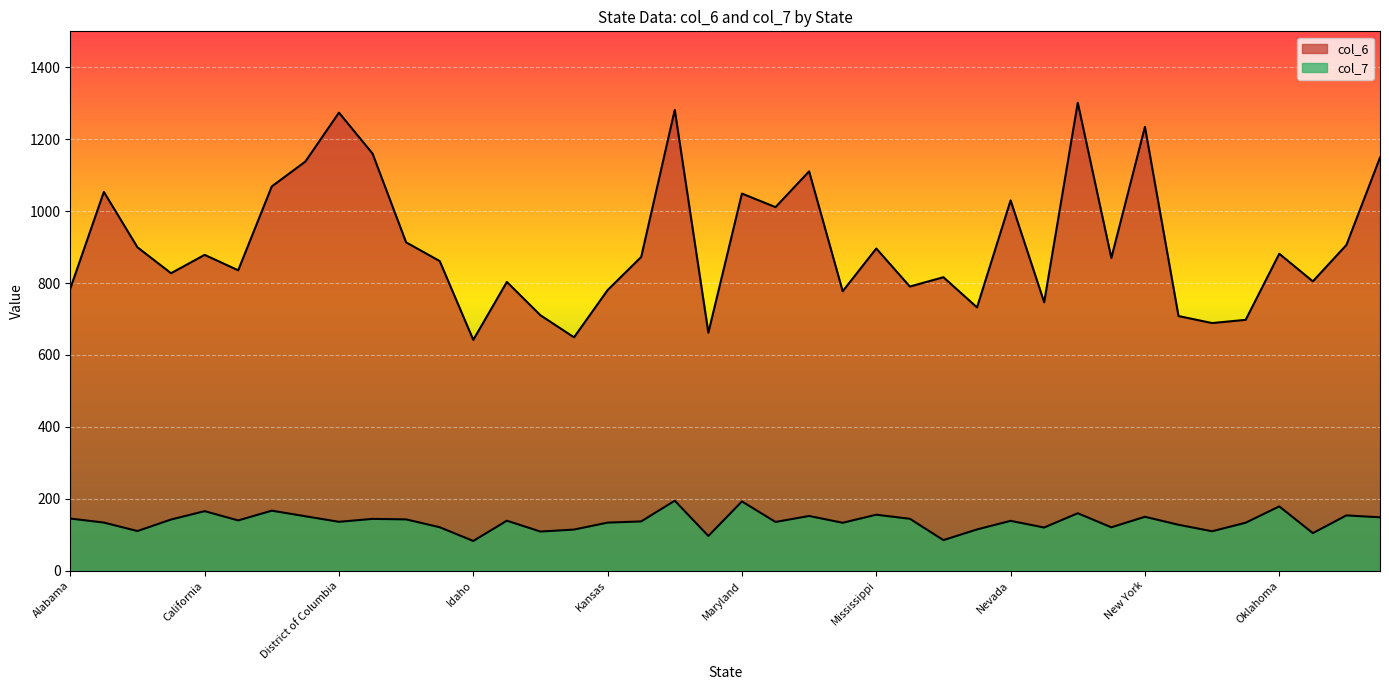

Reading right to left, extract all data points from this chart.

col_6: Rhode Island=1149.0	Pennsylvania=906.0	Oregon=804.7	Oklahoma=881.5	Ohio=697.7	North Dakota=688.8	North Carolina=708.2	New York=1234.3	New Mexico=869.9	New Jersey=1301.5	New Hampshire=746.5	Nevada=1029.9	Nebraska=732.3	Montana=816.2	Missouri=790.3	Mississippi=896.1	Minnesota=777.2	Michigan=1110.6	Massachusetts=1011.1	Maryland=1048.8	Maine=661.9	Louisiana=1281.5	Kentucky=872.5	Kansas=780.5	Iowa=649.1	Indiana=710.5	Illinois=803.1	Idaho=642.0	Hawaii=861.2	Georgia=913.1	Florida=1160.1	District of Columbia=1273.9	Delaware=1137.9	Connecticut=1068.7	Colorado=835.5	California=878.4	Arkansas=827.3	Arizona=899.5	Alaska=1053.5	Alabama=784.5
col_7: Rhode Island=148.6	Pennsylvania=153.9	Oregon=104.6	Oklahoma=178.9	Ohio=133.5	North Dakota=109.7	North Carolina=127.8	New York=150.0	New Mexico=120.8	New Jersey=159.8	New Hampshire=120.2	Nevada=138.7	Nebraska=114.8	Montana=85.2	Missouri=144.4	Mississippi=155.8	Minnesota=133.3	Michigan=152.3	Massachusetts=135.6	Maryland=192.7	Maine=96.6	Louisiana=194.8	Kentucky=137.1	Kansas=133.8	Iowa=114.5	Indiana=108.9	Illinois=139.2	Idaho=82.8	Hawaii=120.9	Georgia=142.8	Florida=144.2	District of Columbia=136.1	Delaware=151.5	Connecticut=167.0	Colorado=139.9	California=165.6	Arkansas=142.4	Arizona=110.3	Alaska=133.9	Alabama=145.1